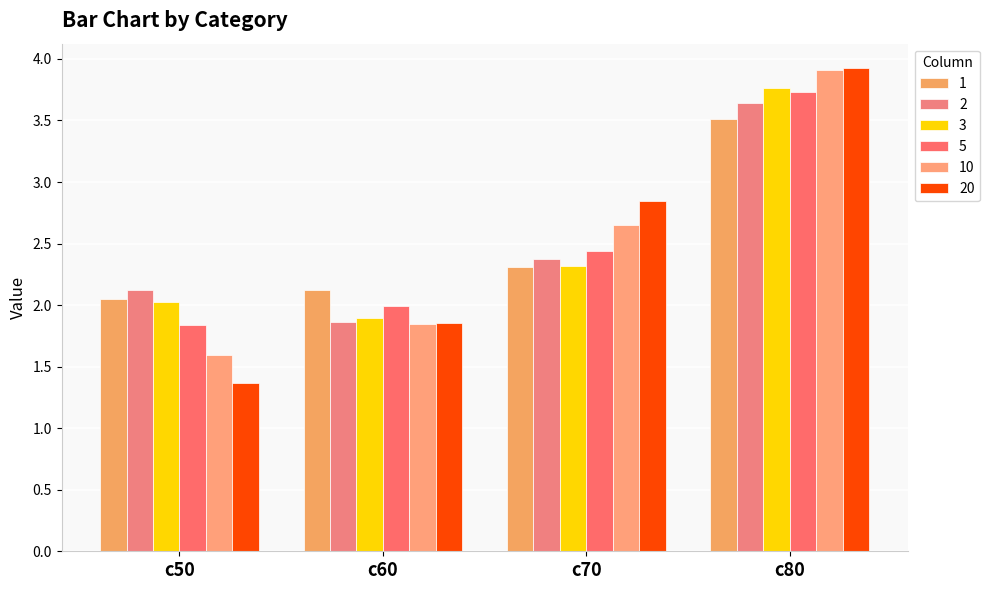

Which series has the largest total across all categories?

1